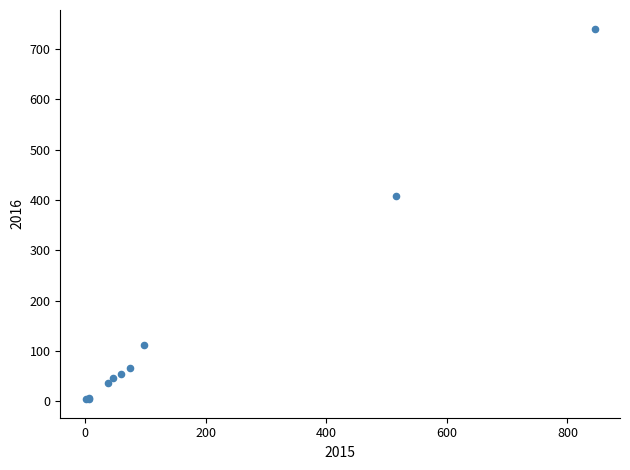

What Y value in the scatter plot is closest to 372?

409